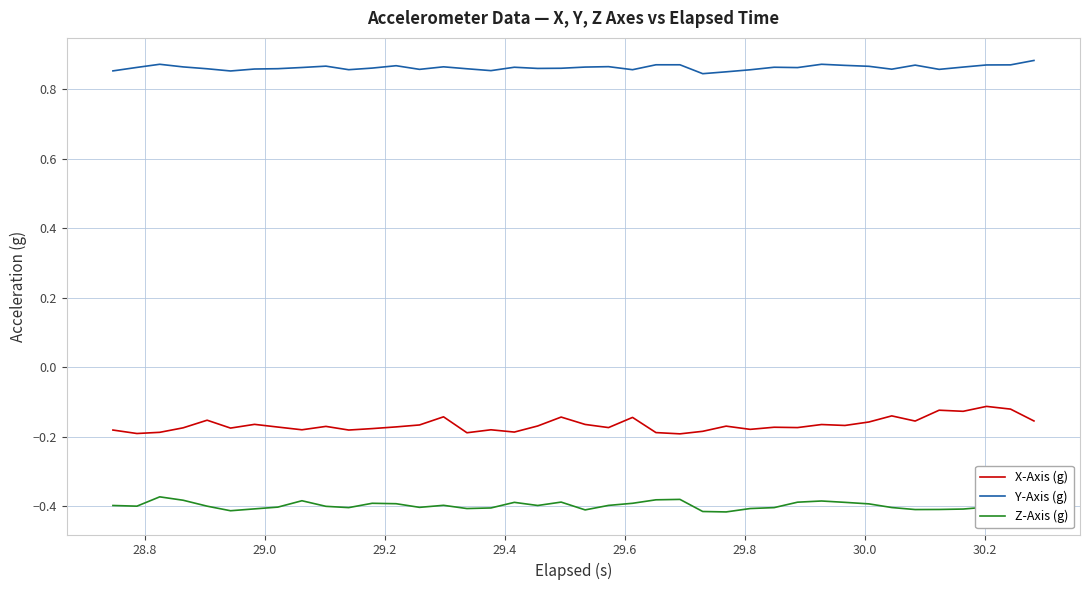

Rank the series by their maximum value, from lowest to highest.

Z-Axis (g), X-Axis (g), Y-Axis (g)